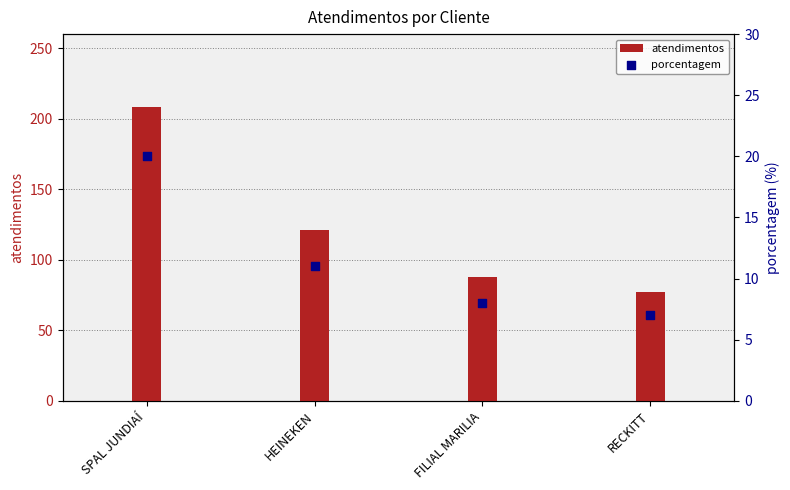

Which series reaches the maximum Y coordinate?

atendimentos